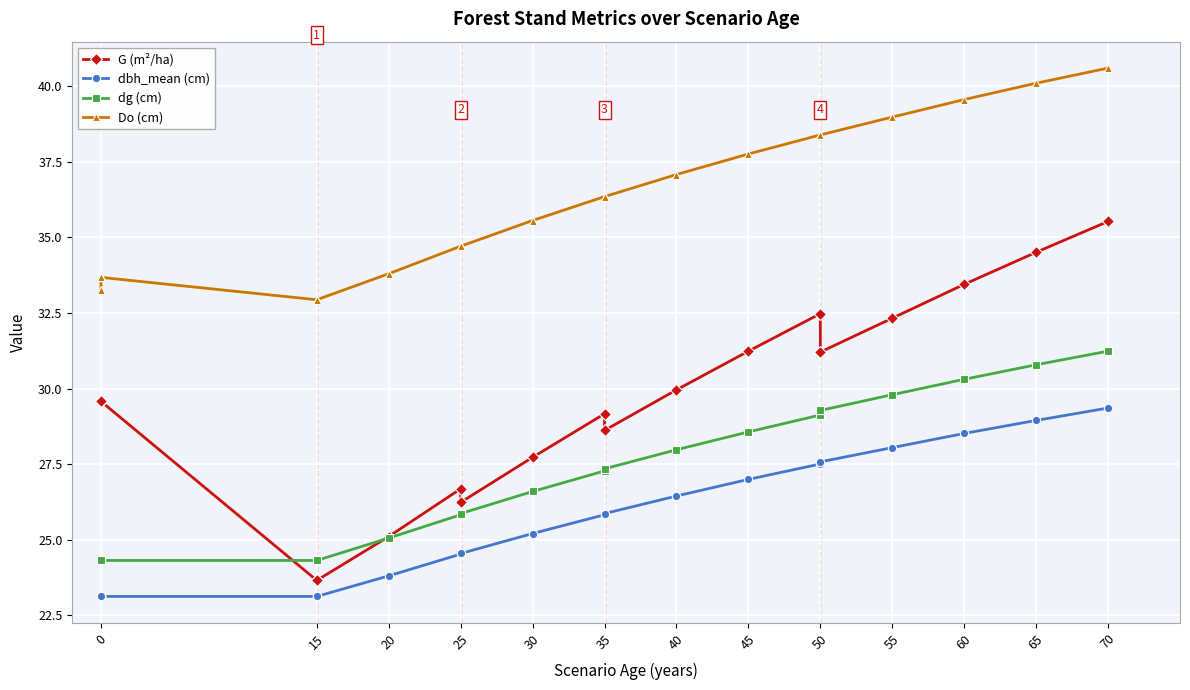

True or false: dbh_mean (cm) and Do (cm) cross at least once.

False